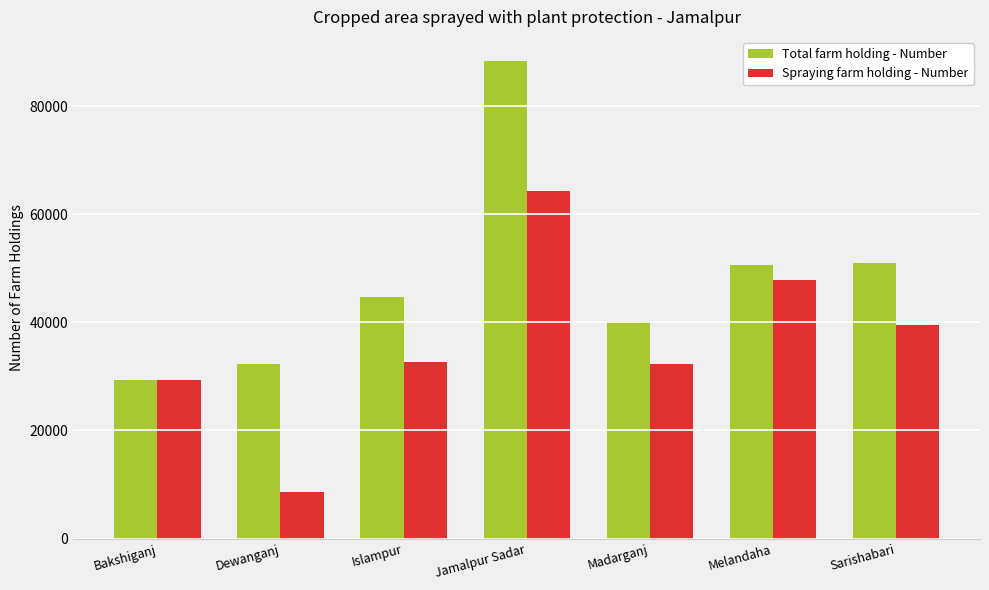

Count the number of data series in this chart.

2